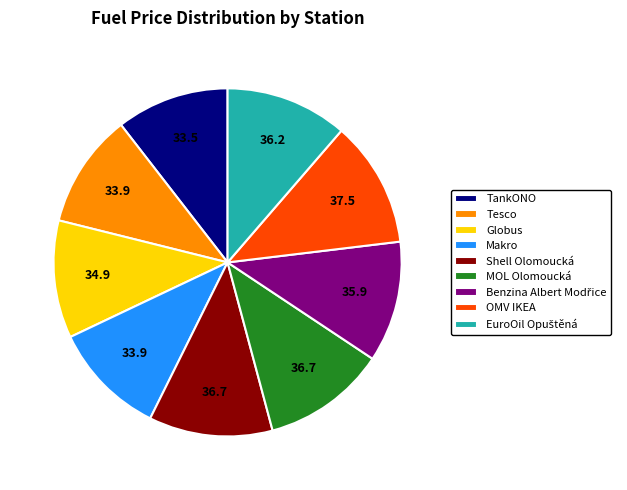

Is Shell Olomoucká the majority of the pie?

No